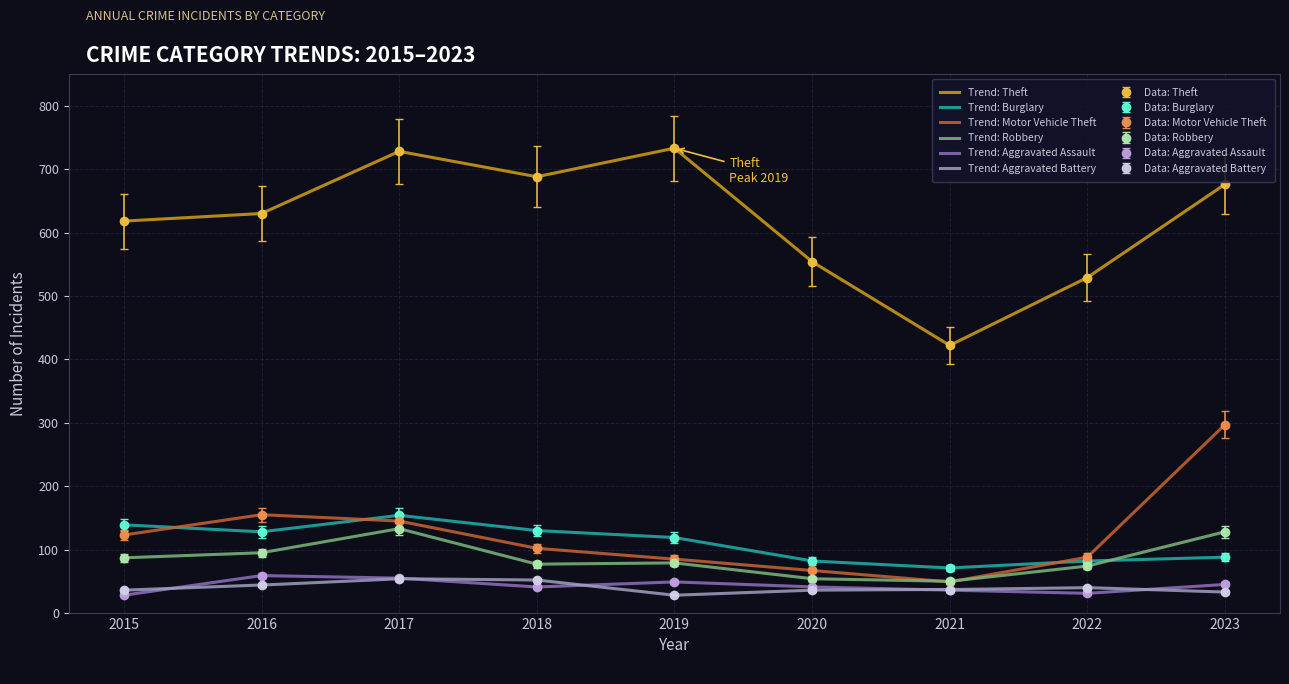

What are all the series names shown in the legend?

Theft, Burglary, Motor Vehicle Theft, Robbery, Aggravated Assault, Aggravated Battery